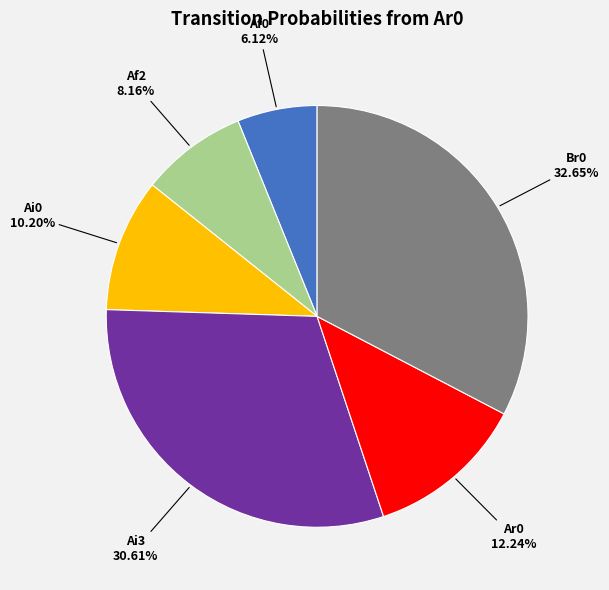

What percentage is NOT represented by Af2?

91.8%